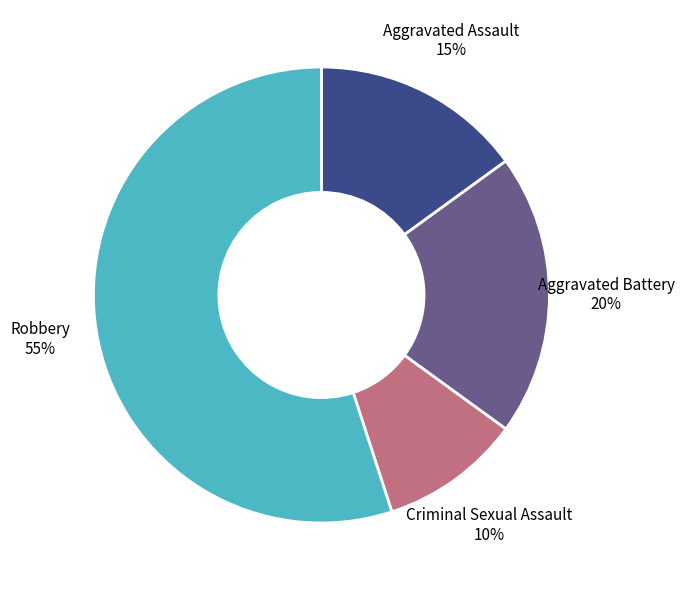

Count the number of slices in the pie.

4